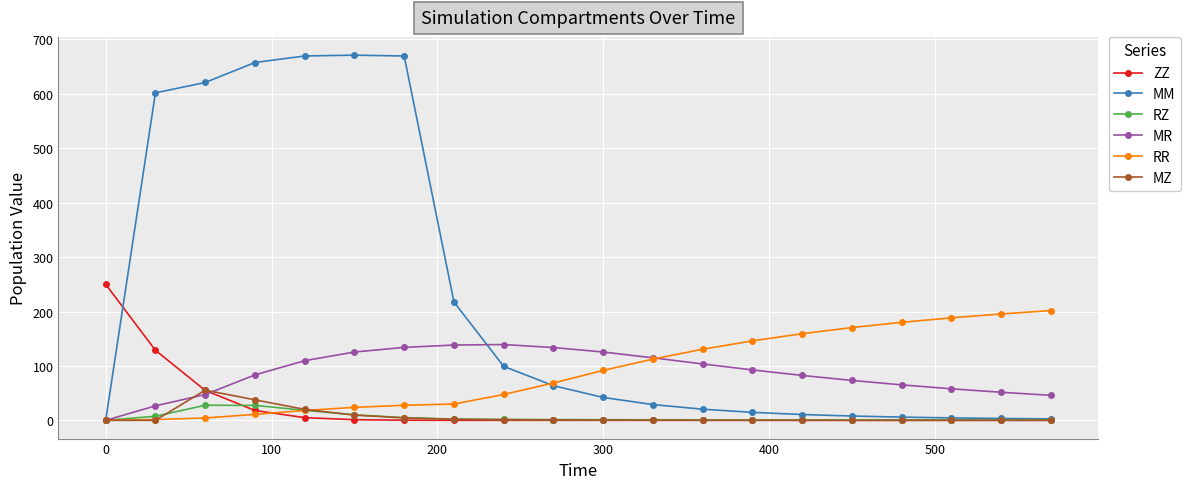

Which series has the widest spread of values?

MM